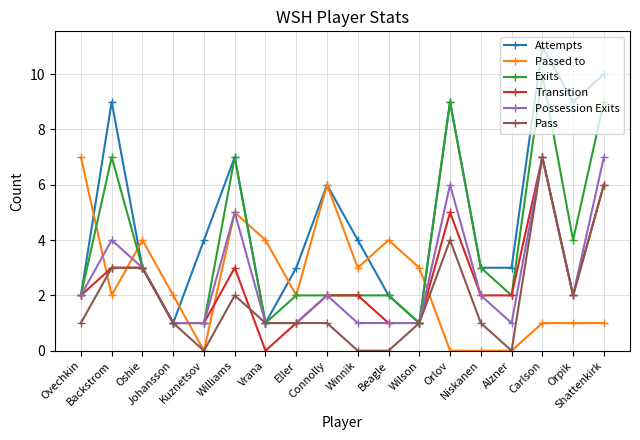

True or false: Pass has more than 1 points higher than both neighbors.

True